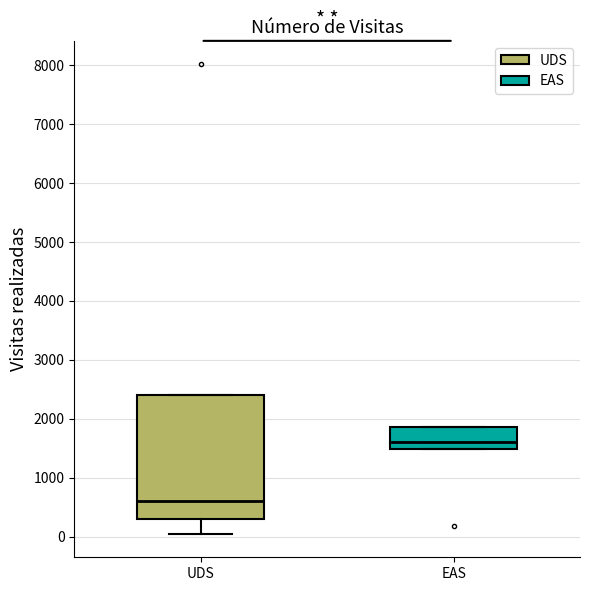

Which box has the lowest median line?

UDS